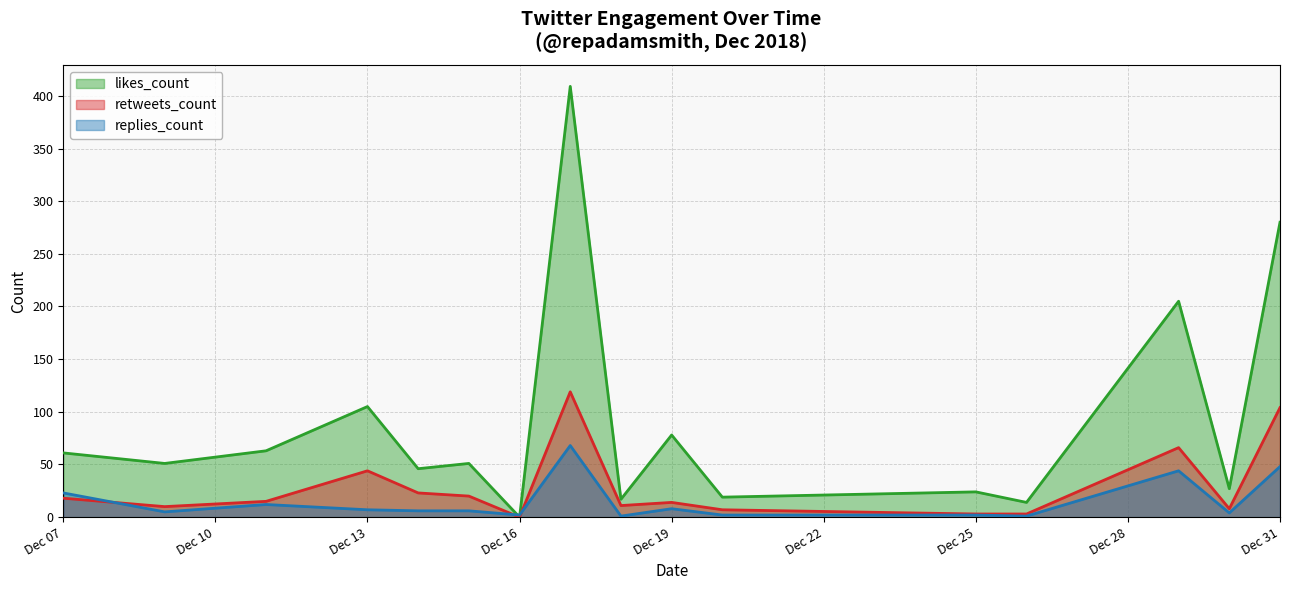

How many series are shown in this chart?

3